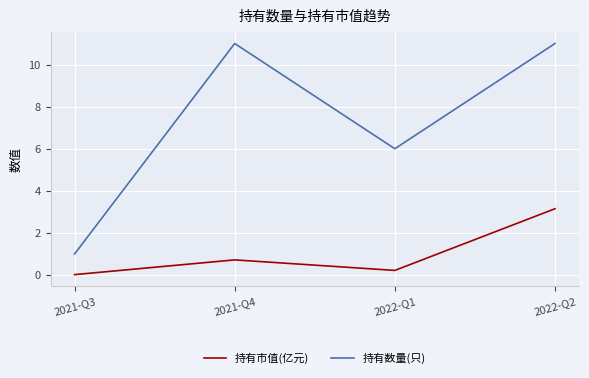

True or false: 持有数量(只) and 持有市值(亿元) intersect in this chart.

False